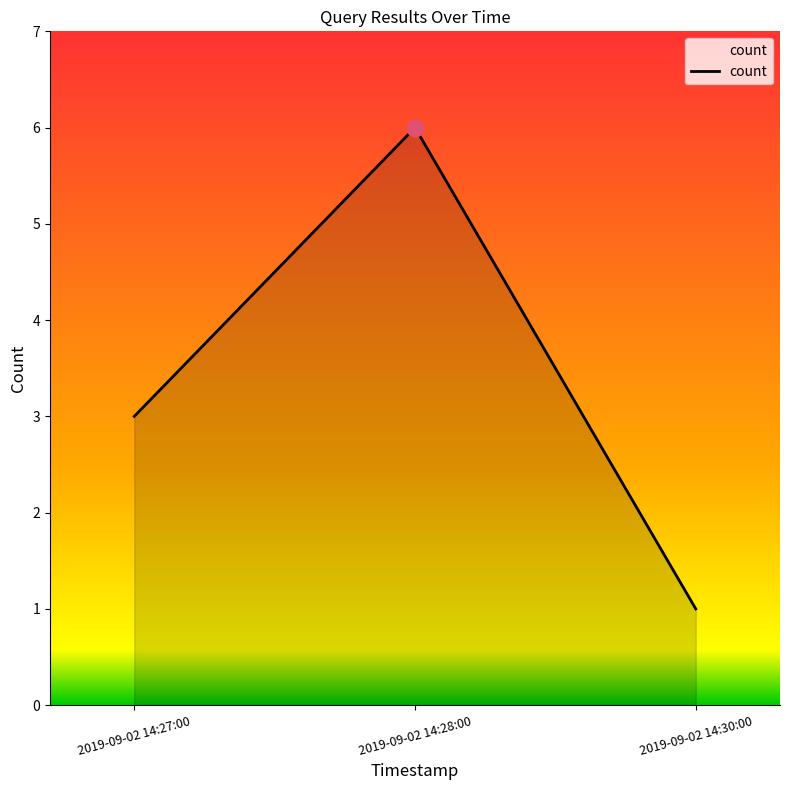

What position from the right is 2019-09-02 14:30:00?

1